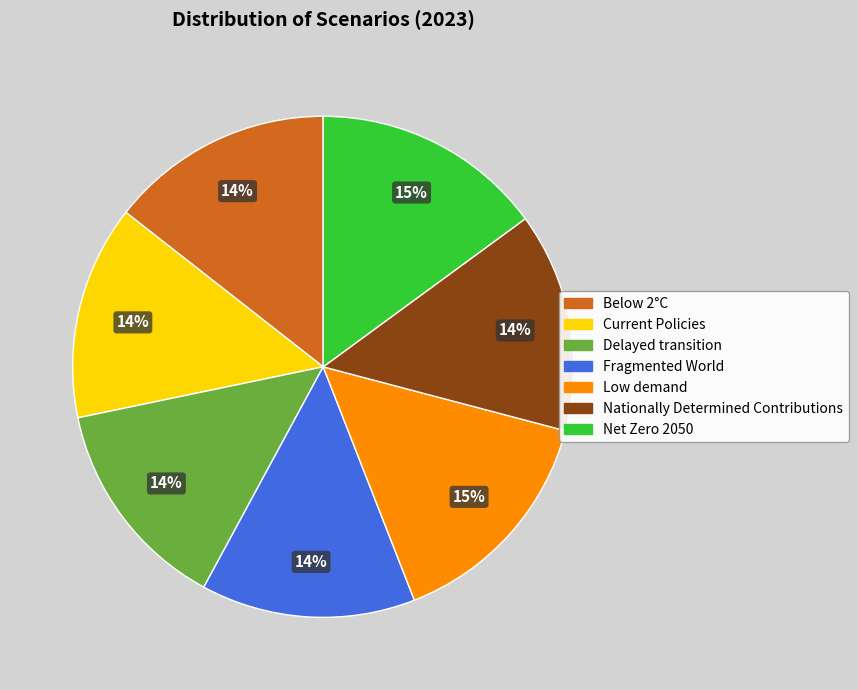

Between Below 2°C and Low demand, which is larger?

Low demand